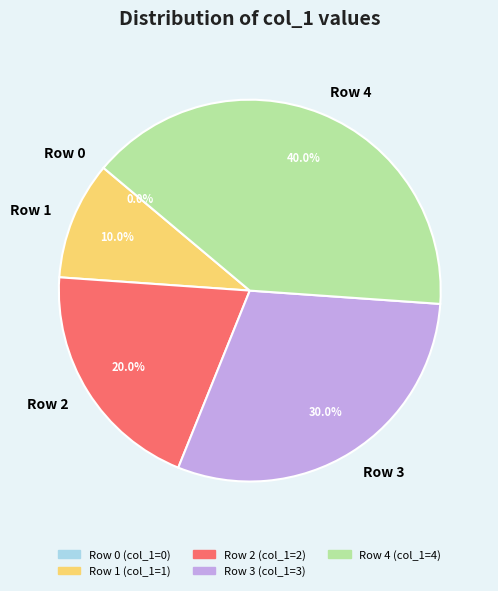

What percentage is the Row 3 slice, to the nearest percent?

30%